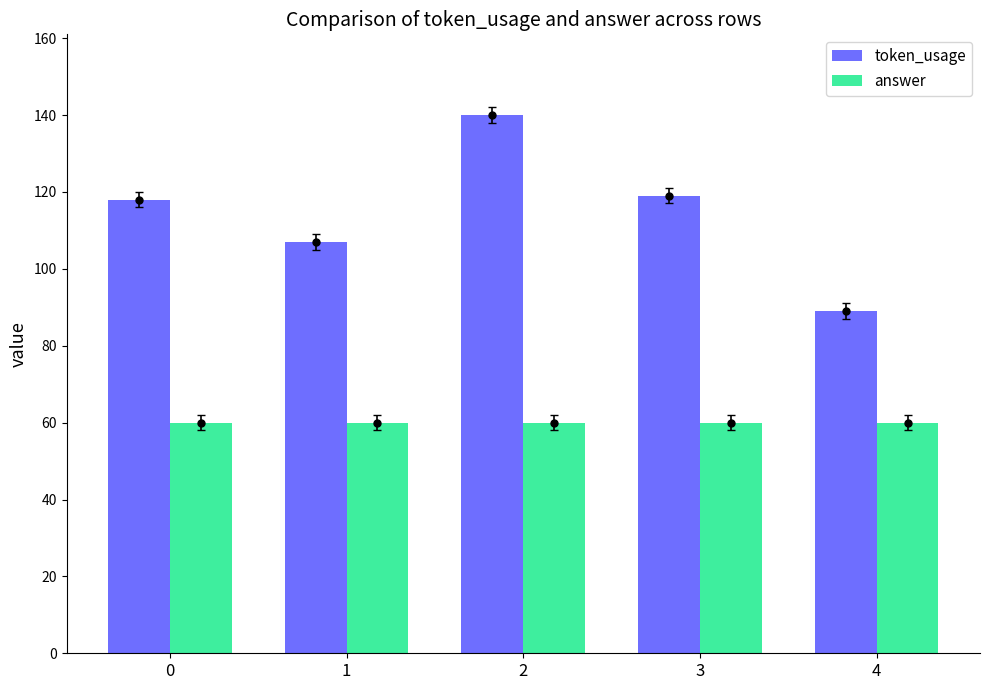

What is the total value across all series at 4?

149